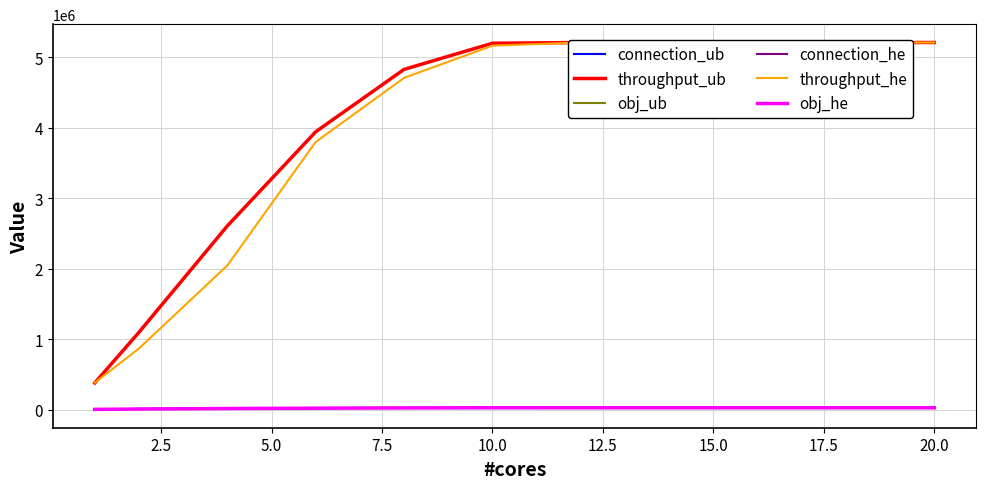

Does the chart display data point markers on the line(s)?

No